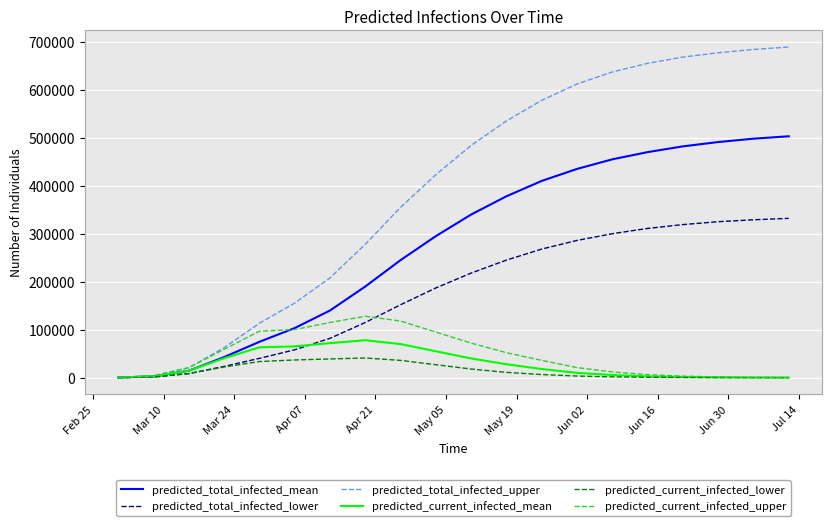

Which series has the widest spread of values?

predicted_total_infected_upper